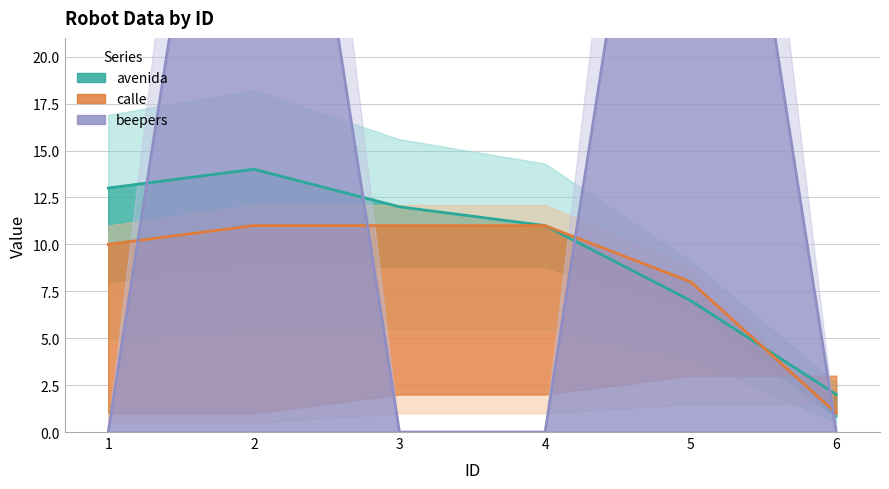

True or false: avenida has a value of 7 at 4.

False